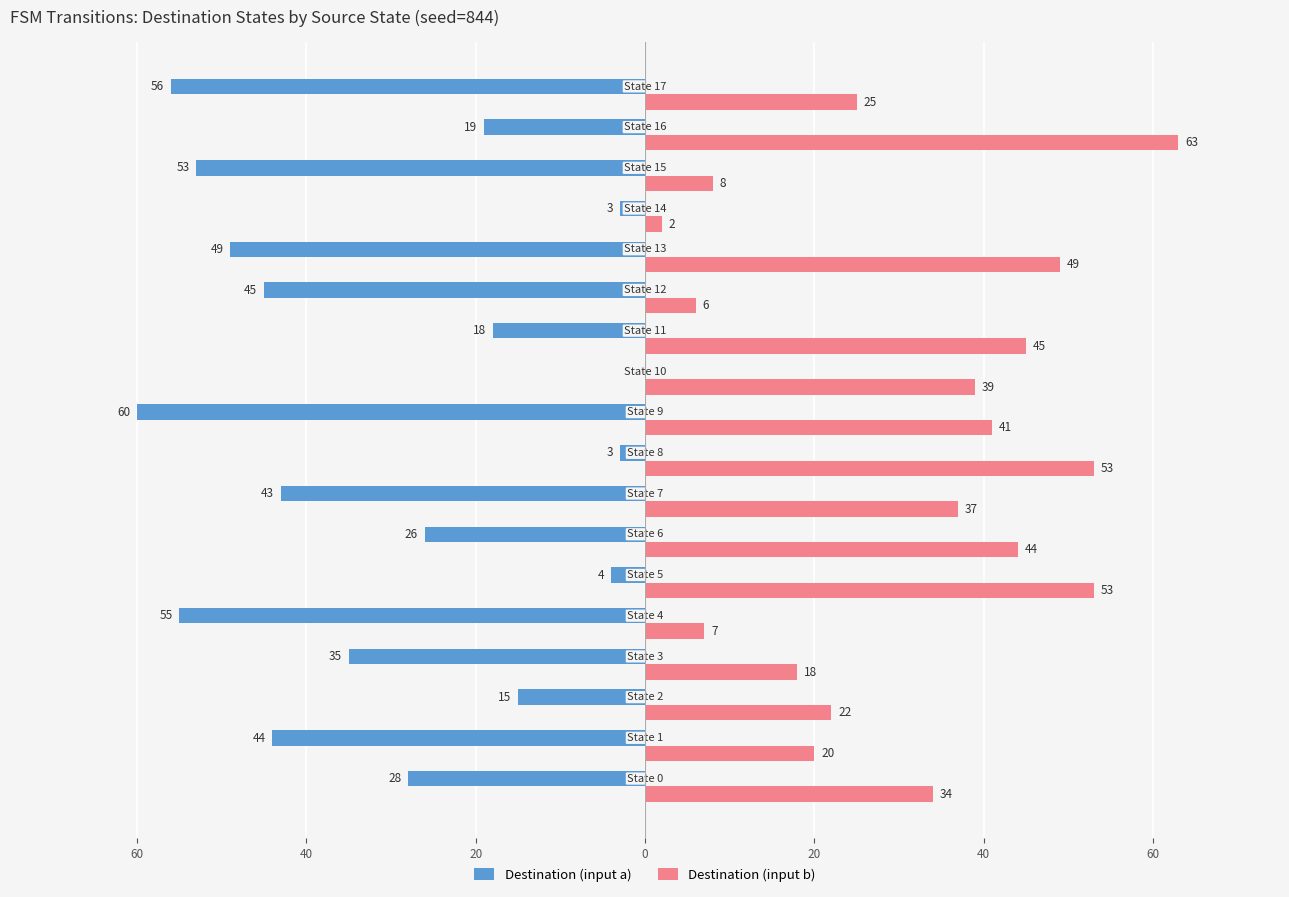

What are all the series names shown in the legend?

Destination (input a), Destination (input b)